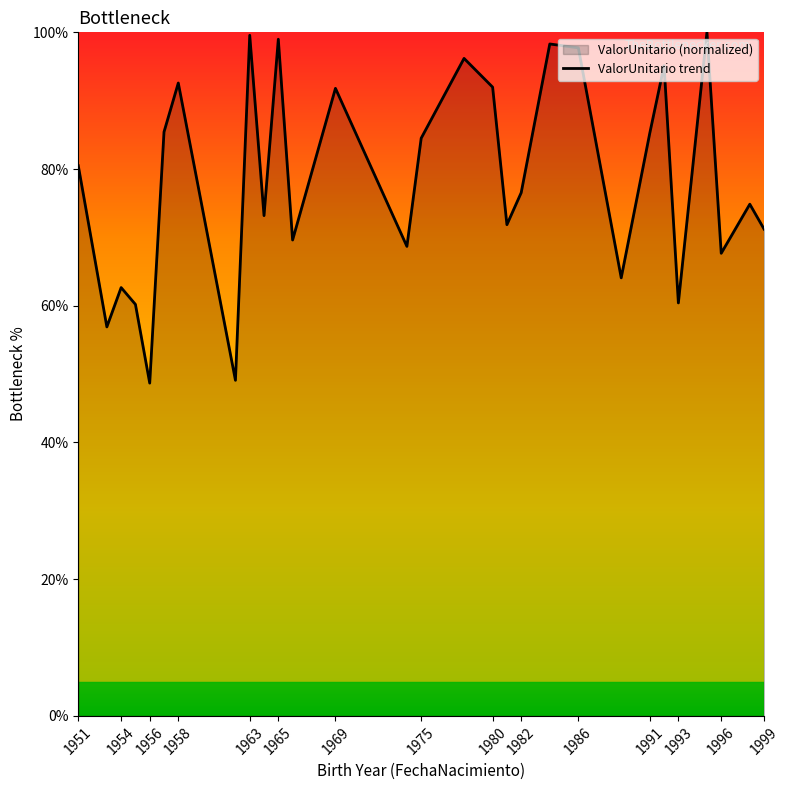

How many lines are shown in the chart?

1